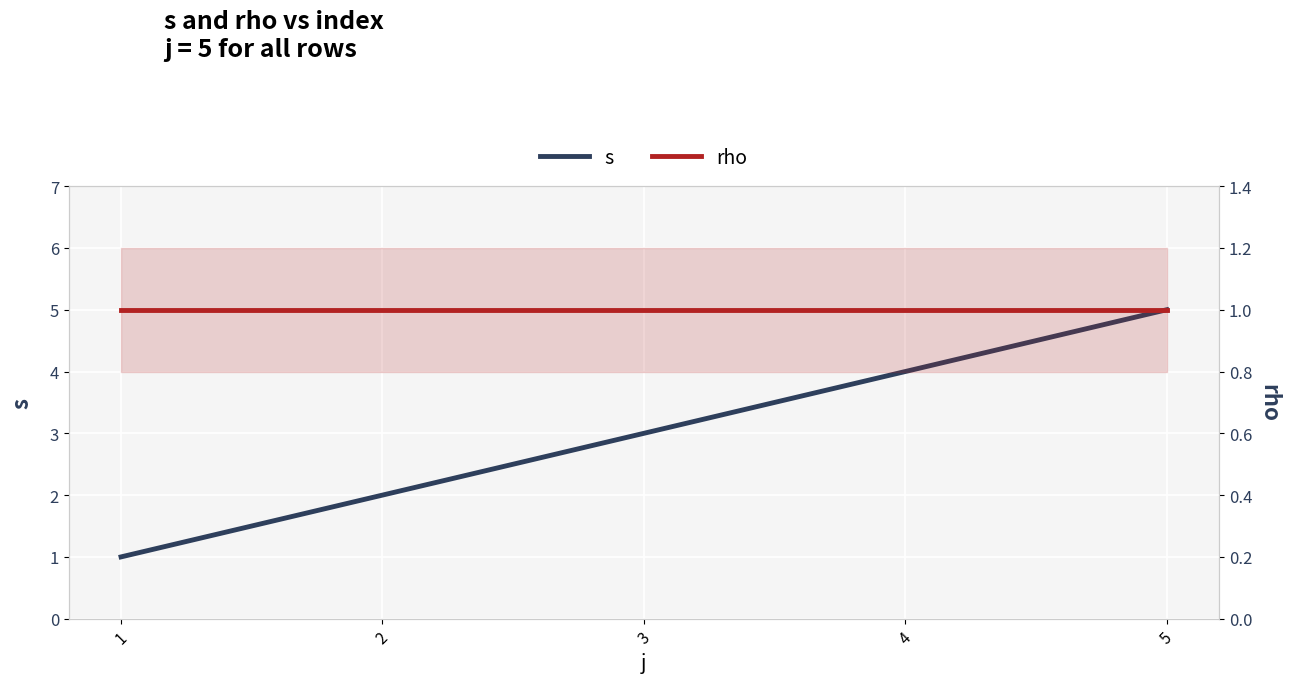

Does the chart display data point markers on the line(s)?

No